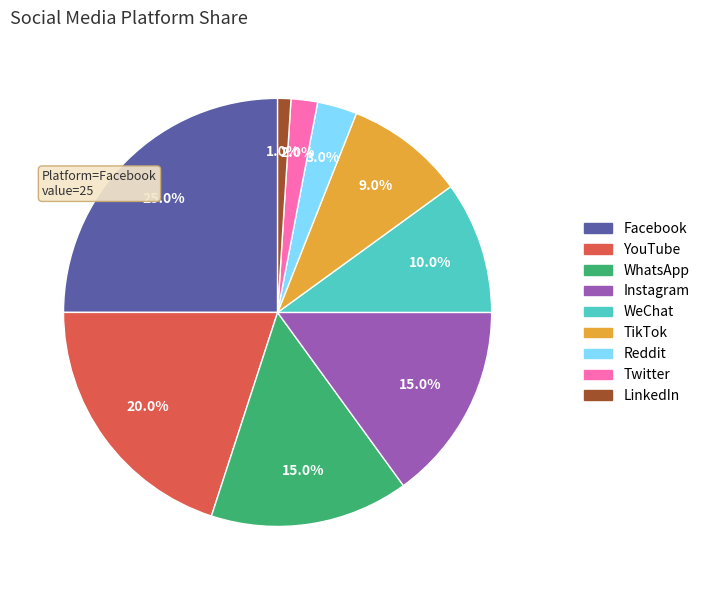

Is it true that Reddit is 3% of the pie?

True